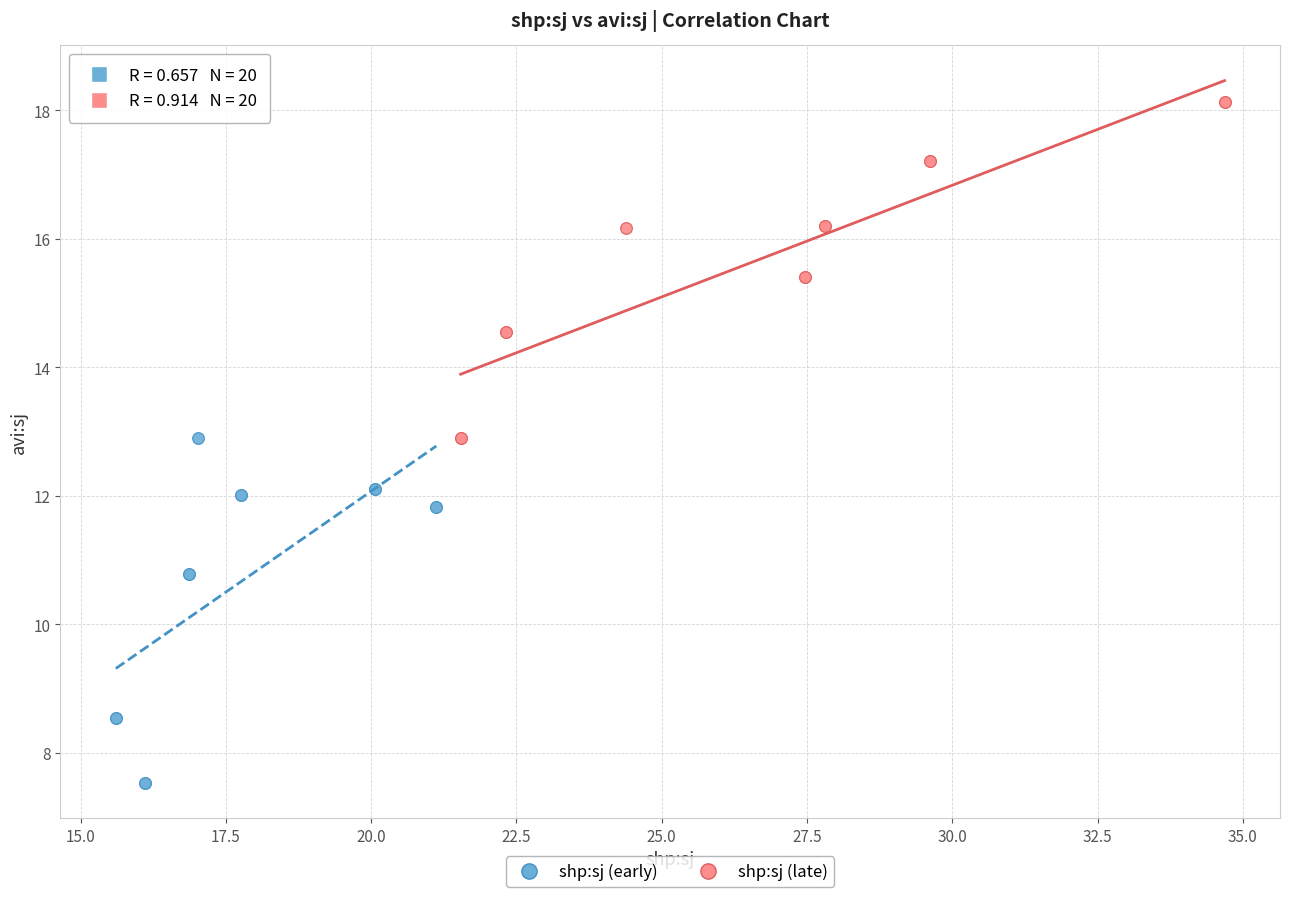

Which series reaches the minimum Y coordinate?

shp:sj (early)